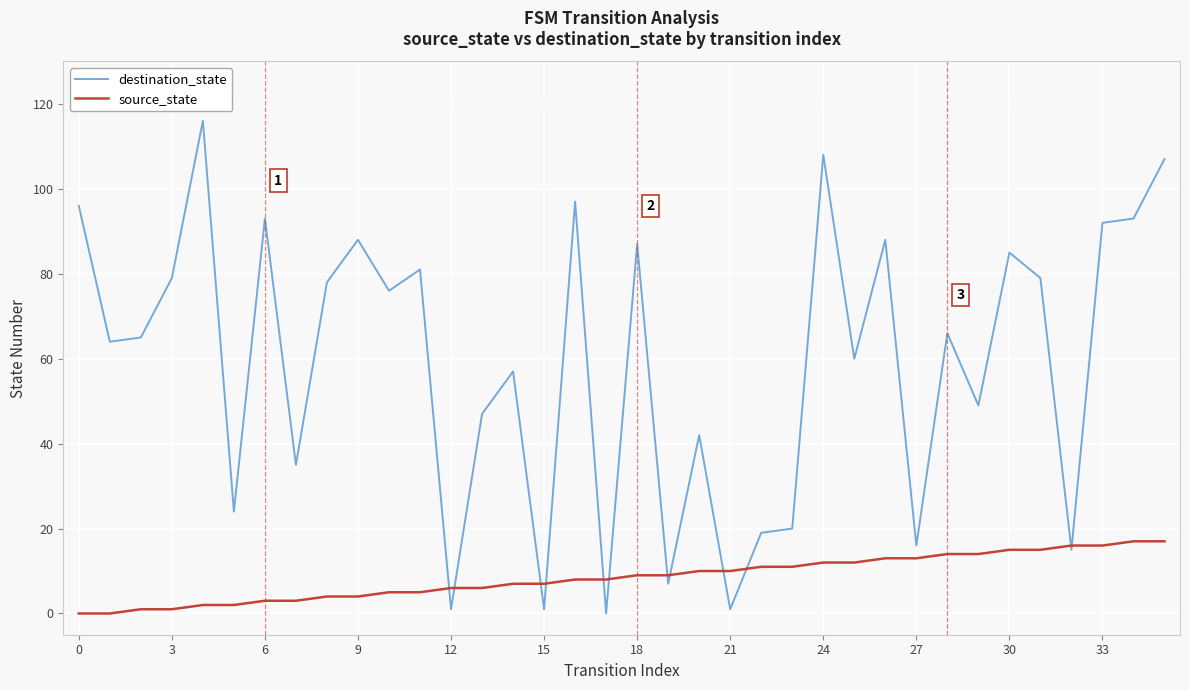

How many lines are shown in the chart?

2